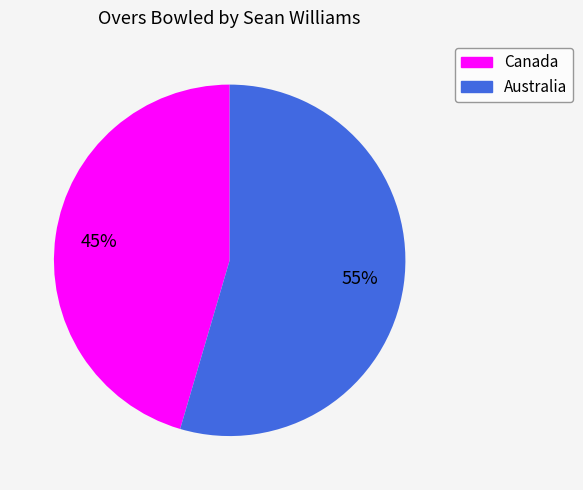

What percentage is the Canada slice, to the nearest percent?

45%